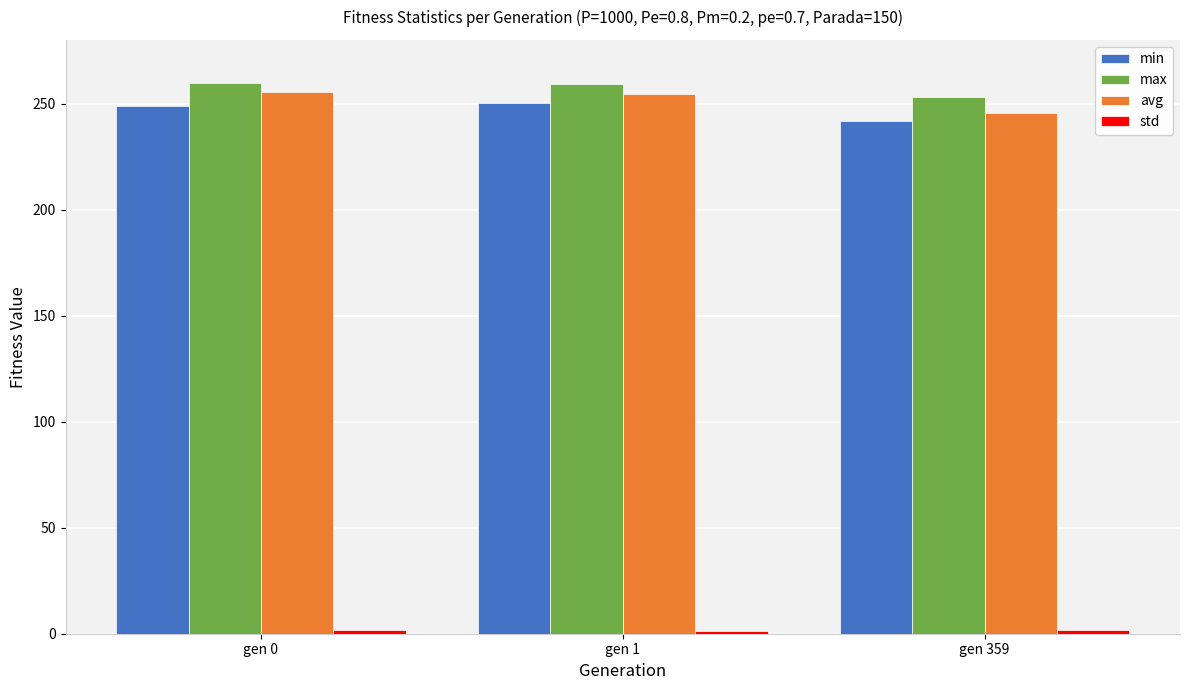

True or false: min has a value of 398.8 at gen 359.

False